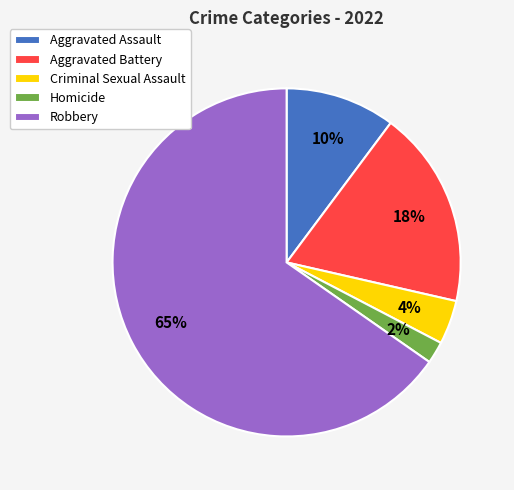

To the nearest percent, what percentage of the pie is Aggravated Battery?

18%